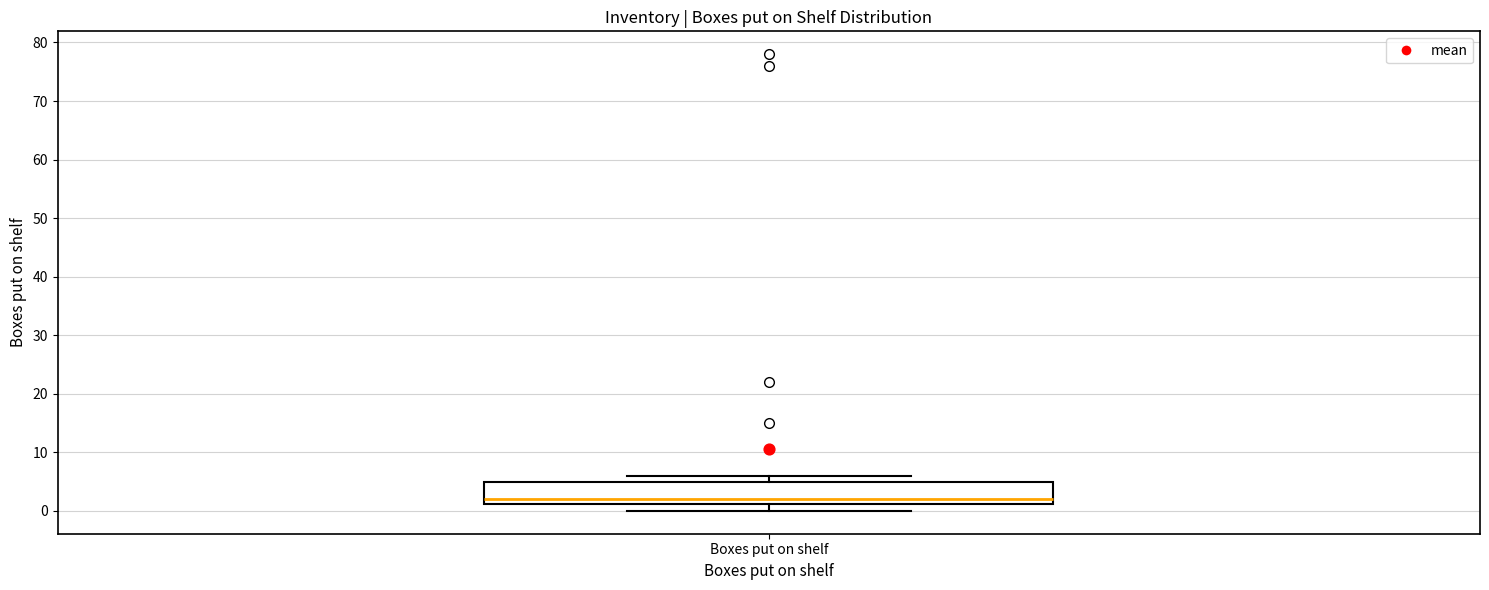

Read this box plot against the y-axis: the position of the median line, the range covered by the box, and the ends of both whiskers. The values are not printed on the chart, so give them approximately, as read against the axis.

median 2, box 1 to 5, whiskers 0 to 6